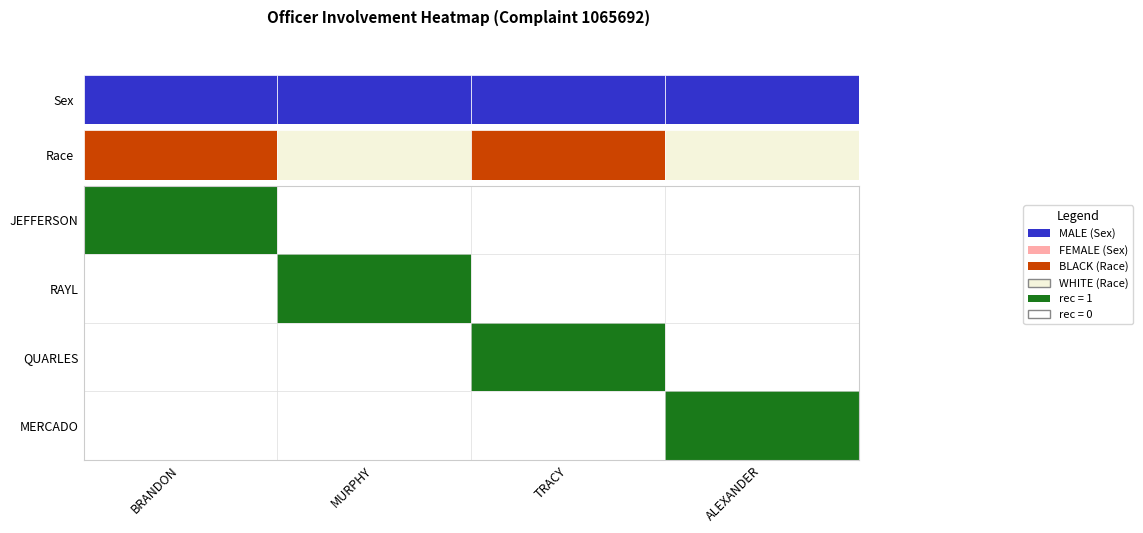

What is the greatest value displayed?

1